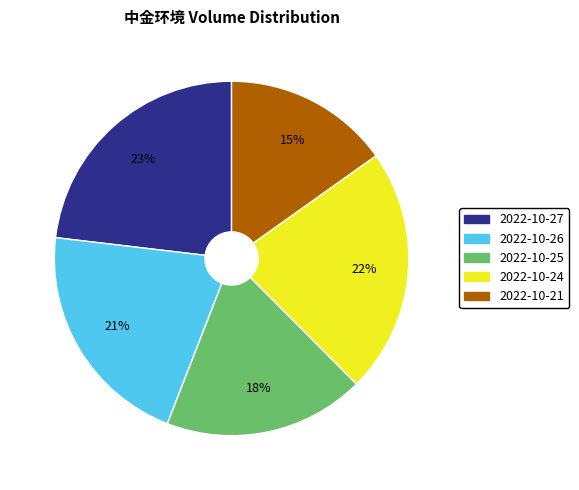

True or false: 2022-10-26 accounts for 11% of the total.

False